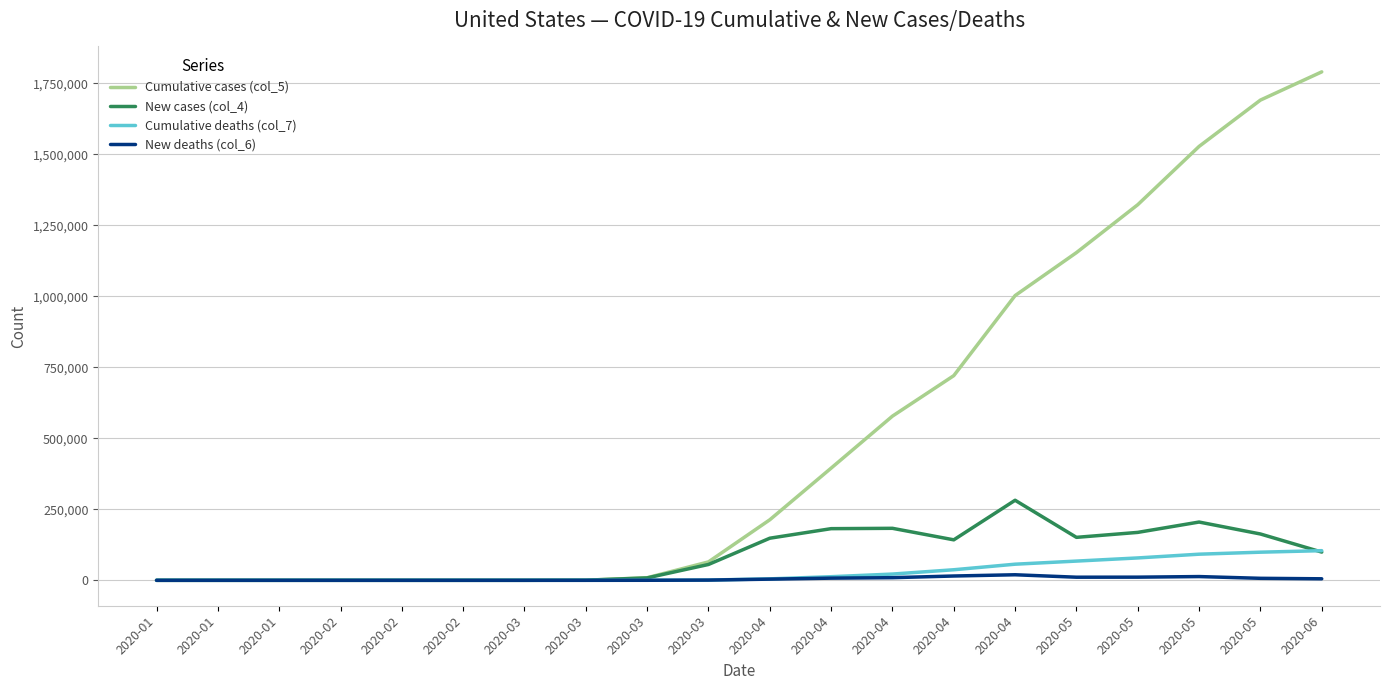

The value of Cumulative cases (col_5) at 2020-03 is 5. True or false?

False